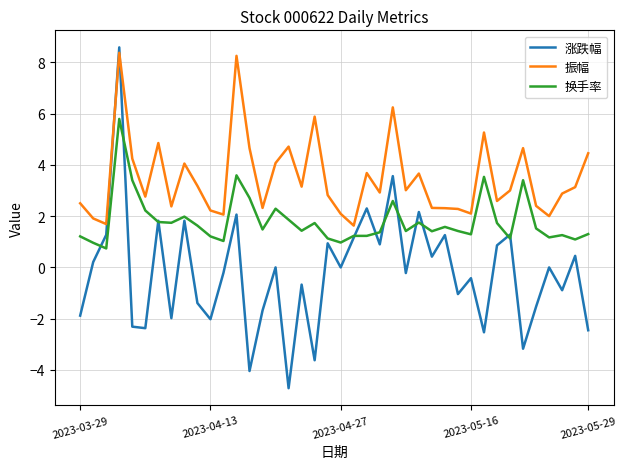

Which series ends up on top after the final intersection of 振幅 and 涨跌幅?

振幅